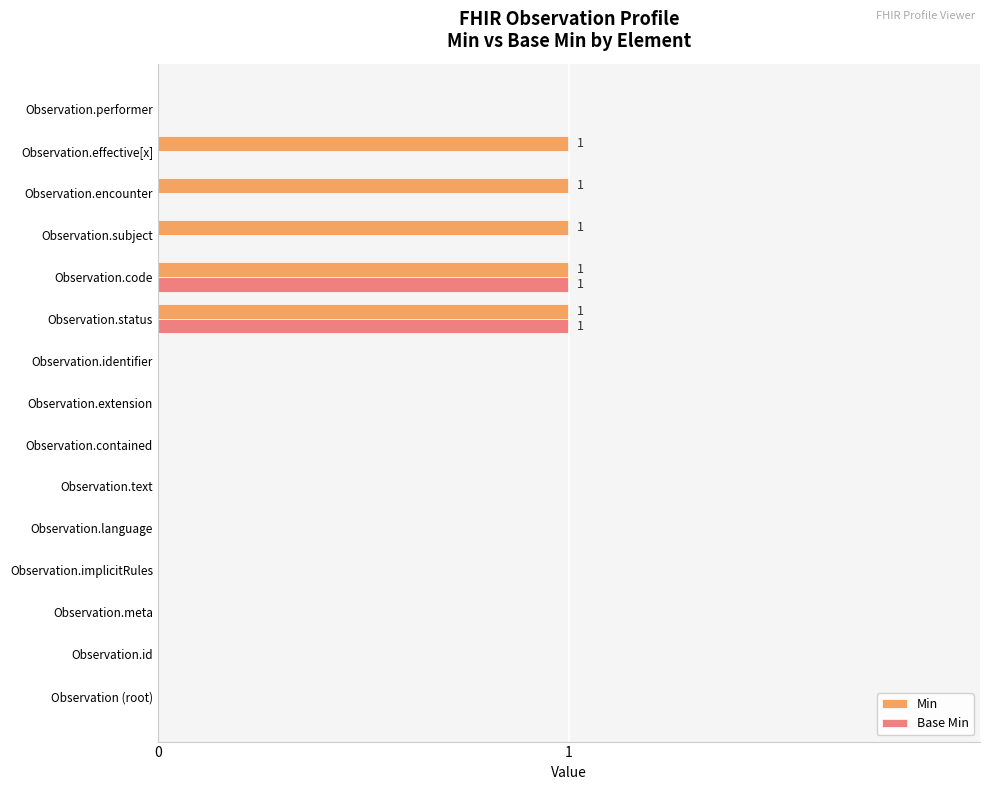

Which series has the largest total across all categories?

Min